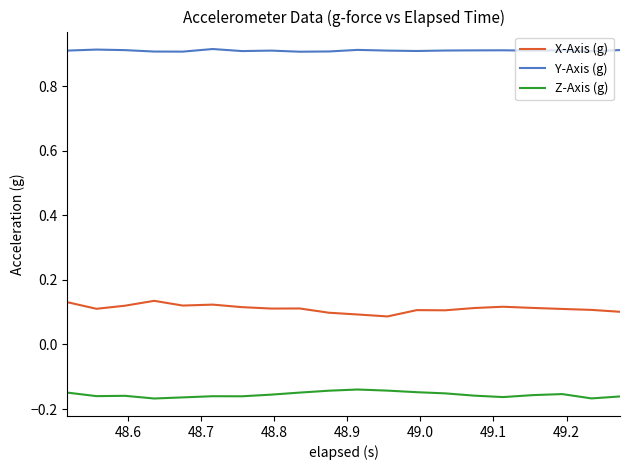

Rank the series by their average value, from highest to lowest.

Y-Axis (g), X-Axis (g), Z-Axis (g)